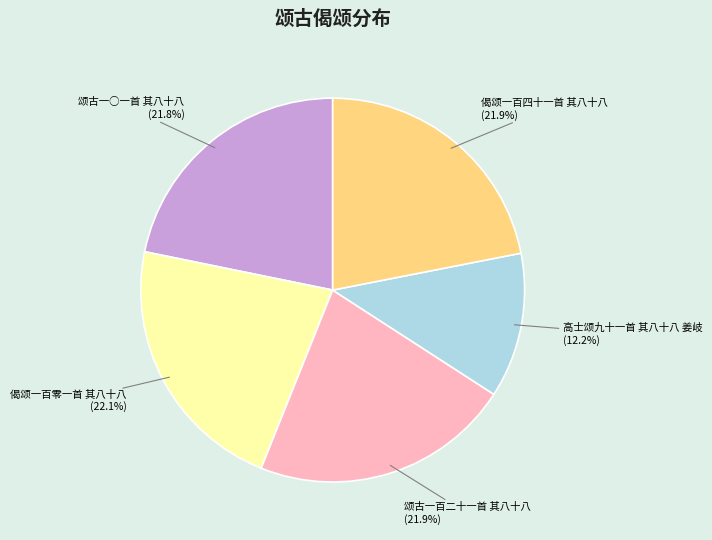

Does 高士颂九十一首 其八十八 姜岐 represent more than half of the total?

No